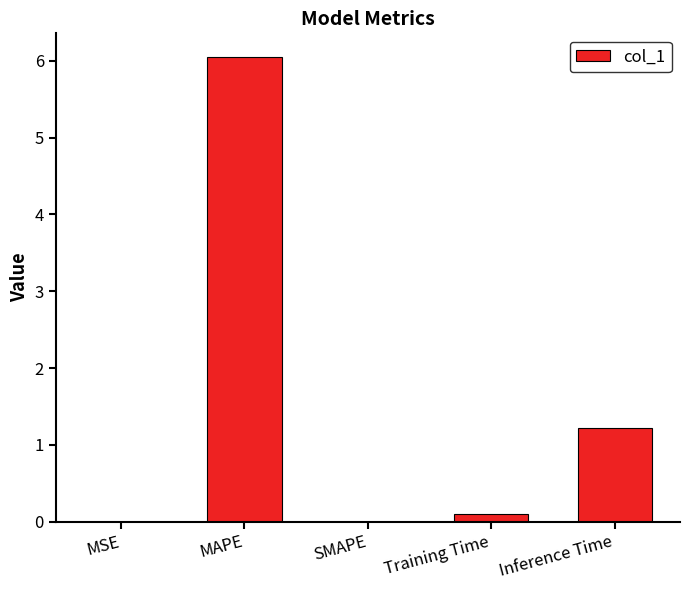

At which category does the chart reach its peak across all series?

MAPE